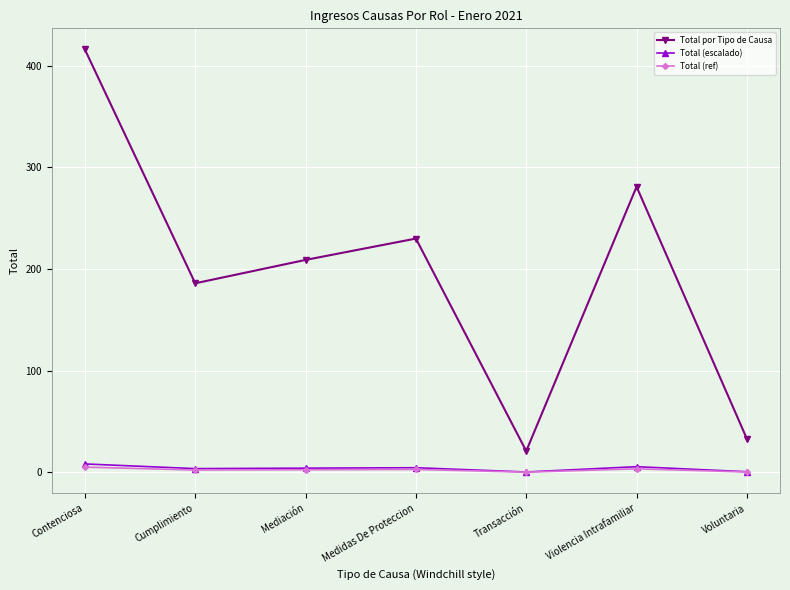

What is the value of the Total por Tipo de Causa point at the 7th from the left?

33.0